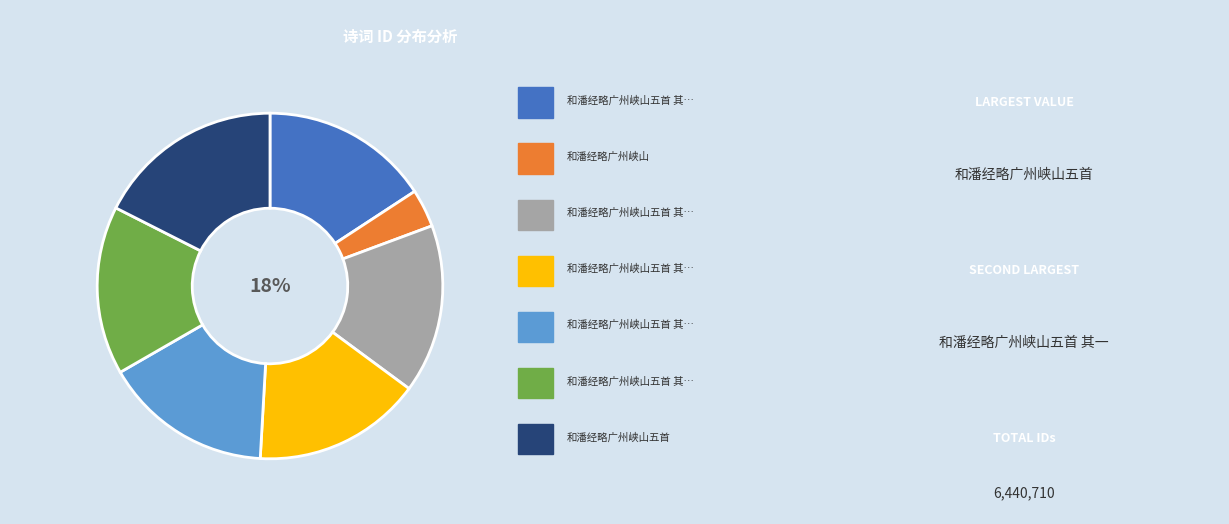

Rank the categories by value from lowest to highest.

和潘经略广州峡山, 和潘经略广州峡山五首 其五, 和潘经略广州峡山五首 其四, 和潘经略广州峡山五首 其三, 和潘经略广州峡山五首 其二, 和潘经略广州峡山五首 其一, 和潘经略广州峡山五首